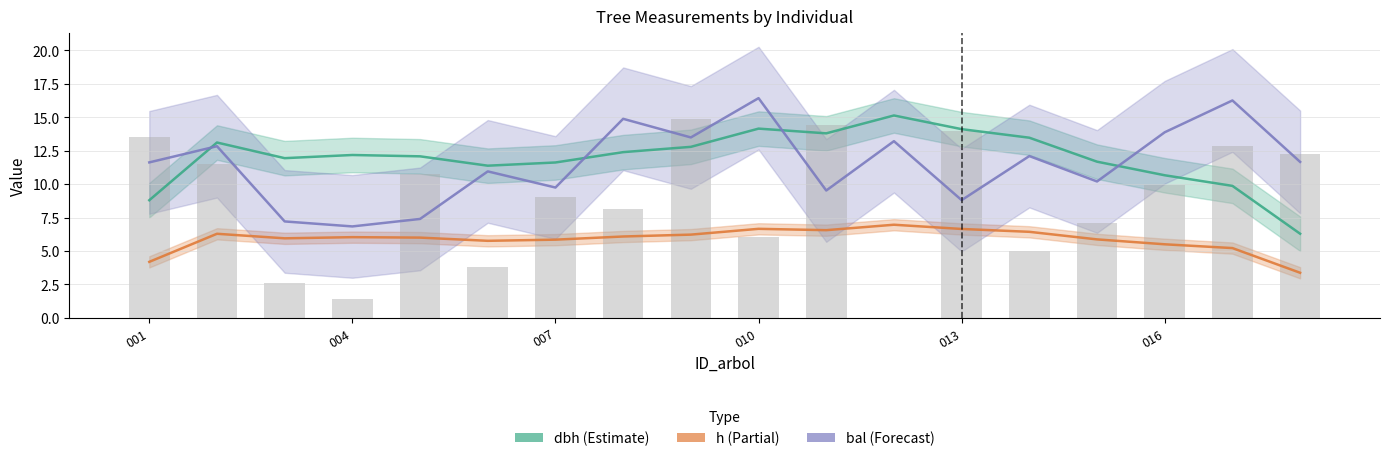

What is the average value of the bal series?

12.2